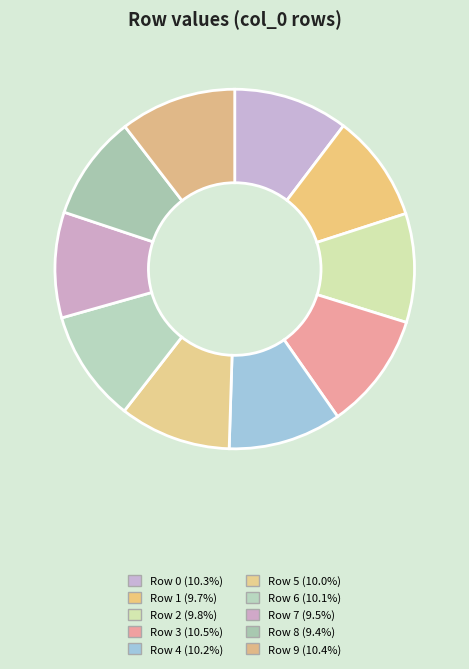

How many segments does this pie chart have?

10